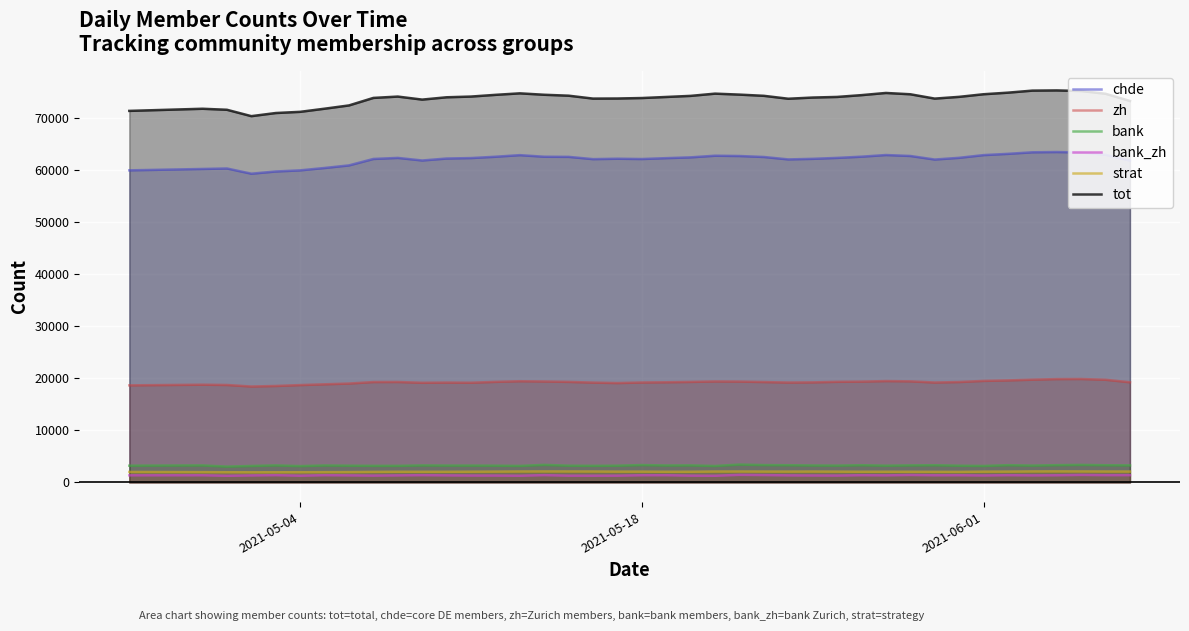

In zh, how many points are higher than both neighbors (excluding endpoints)?

7